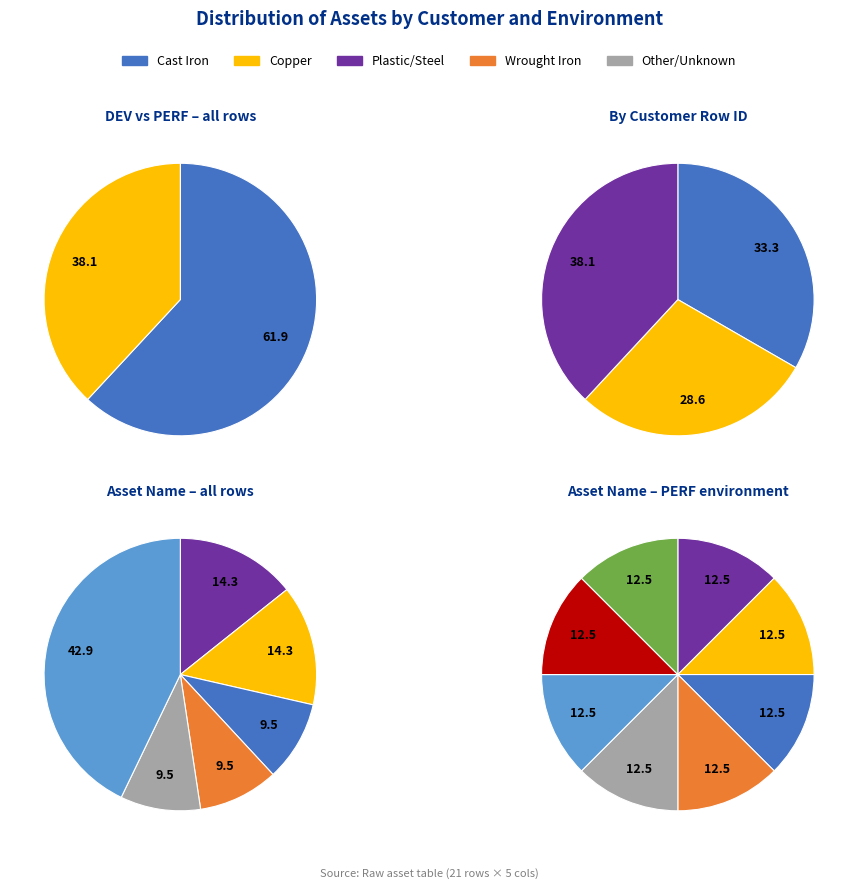

To the nearest percent, what is the difference between the largest and smallest slice percentages?

33%